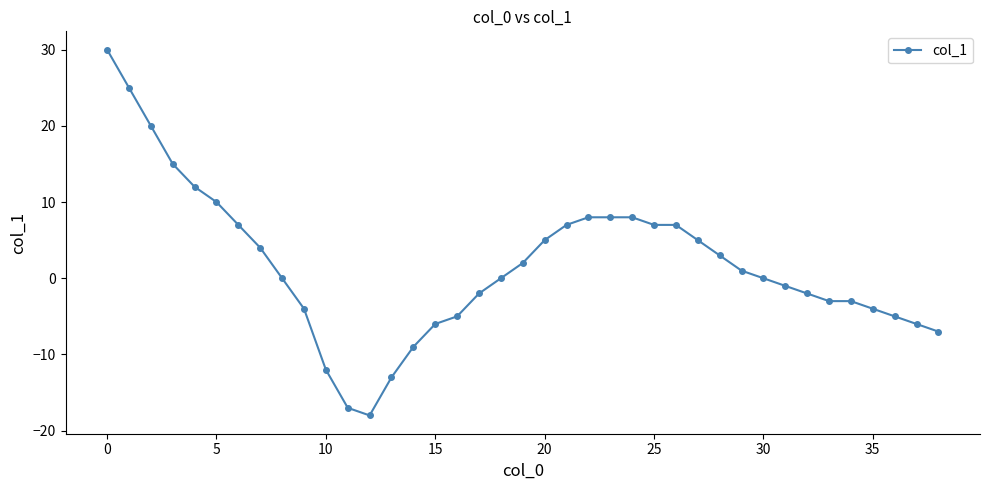

What is the difference between the second highest and second lowest values?

42